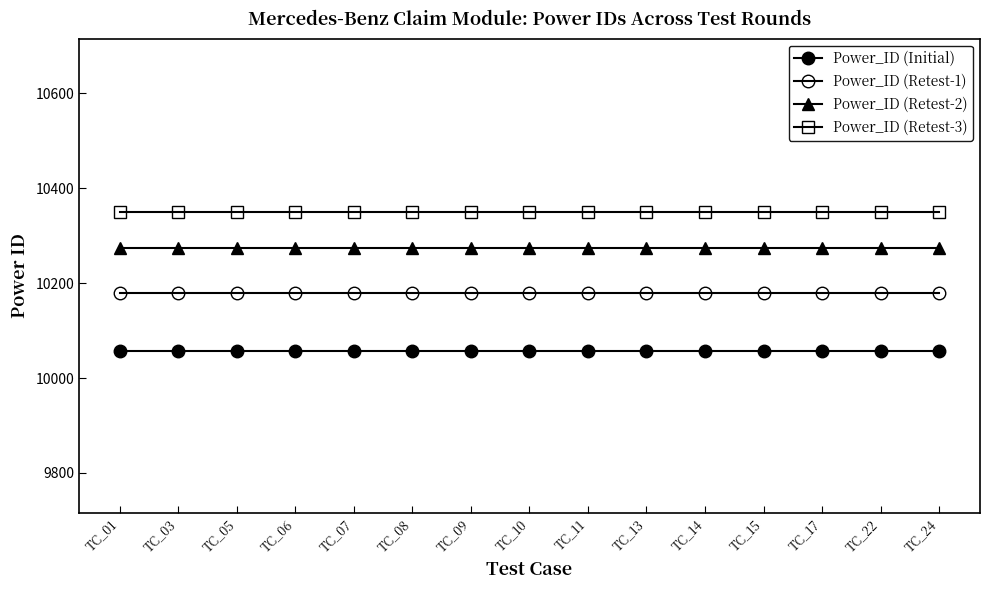

Reading left to right, what are all the values shown in this chart?

Power_ID (Initial): 10058	10058	10058	10058	10058	10058	10058	10058	10058	10058	10058	10058	10058	10058	10058
Power_ID (Retest-1): 10180	10180	10180	10180	10180	10180	10180	10180	10180	10180	10180	10180	10180	10180	10180
Power_ID (Retest-2): 10274	10274	10274	10274	10274	10274	10274	10274	10274	10274	10274	10274	10274	10274	10274
Power_ID (Retest-3): 10350	10350	10350	10350	10350	10350	10350	10350	10350	10350	10350	10350	10350	10350	10350